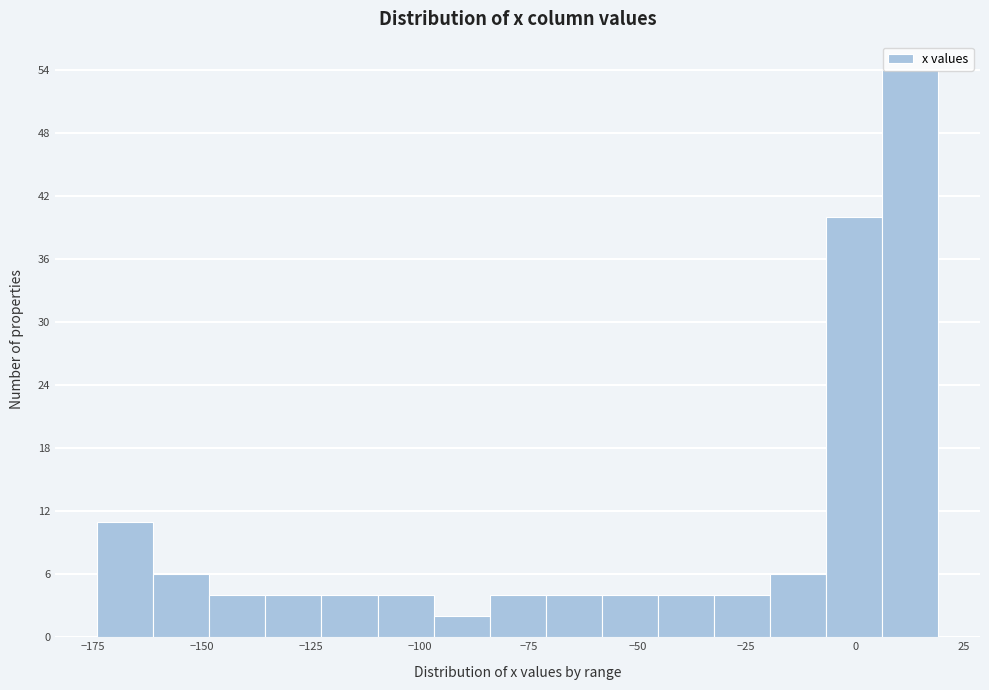

Around what value on the x-axis is the tallest bar? Give the approximate position of its centre, as read against the axis.

15